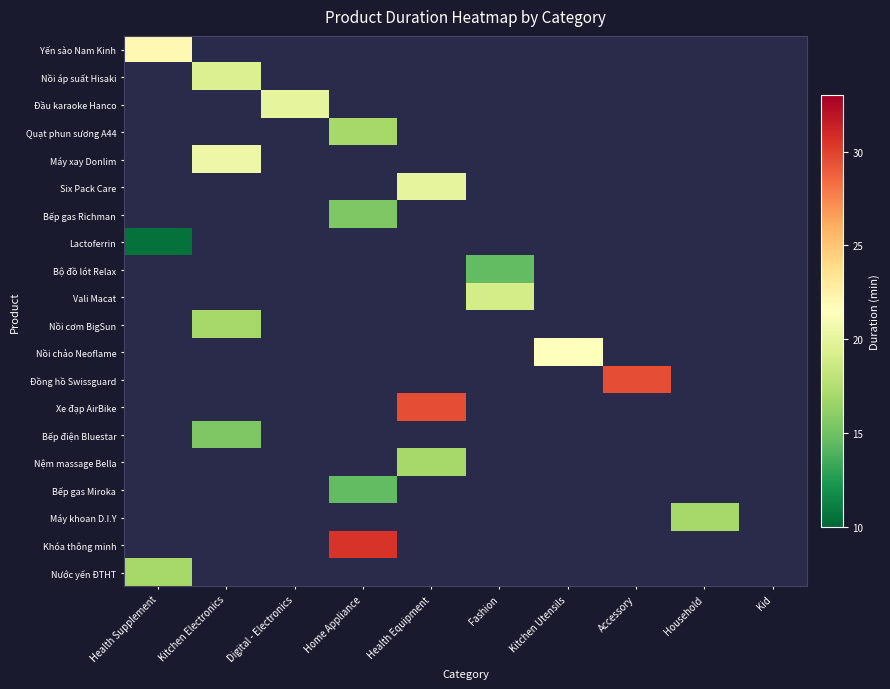

At which category does the chart reach its minimum across all series?

Health Supplement